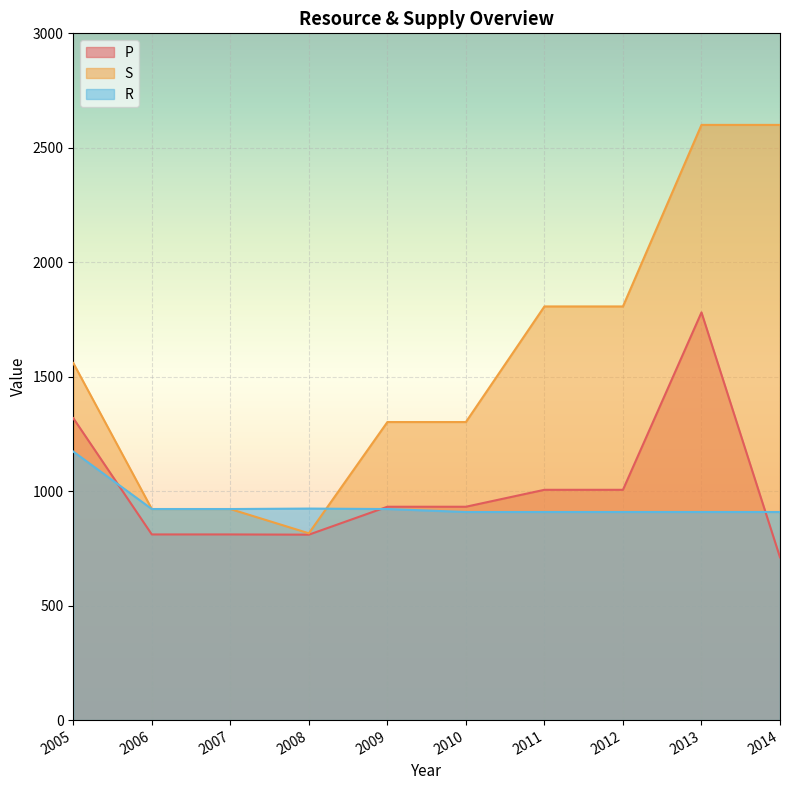

What is the difference between the maximum and minimum values in the R series?

264